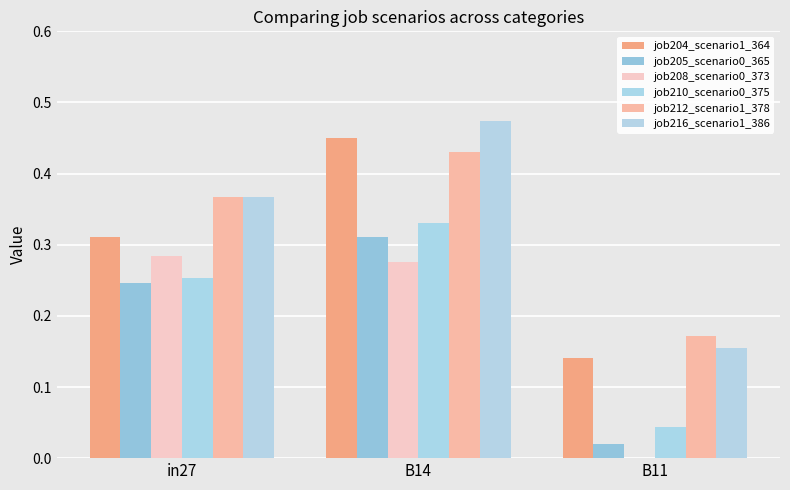

Count the job212_scenario1_378 values in the range 0 to 1.

3